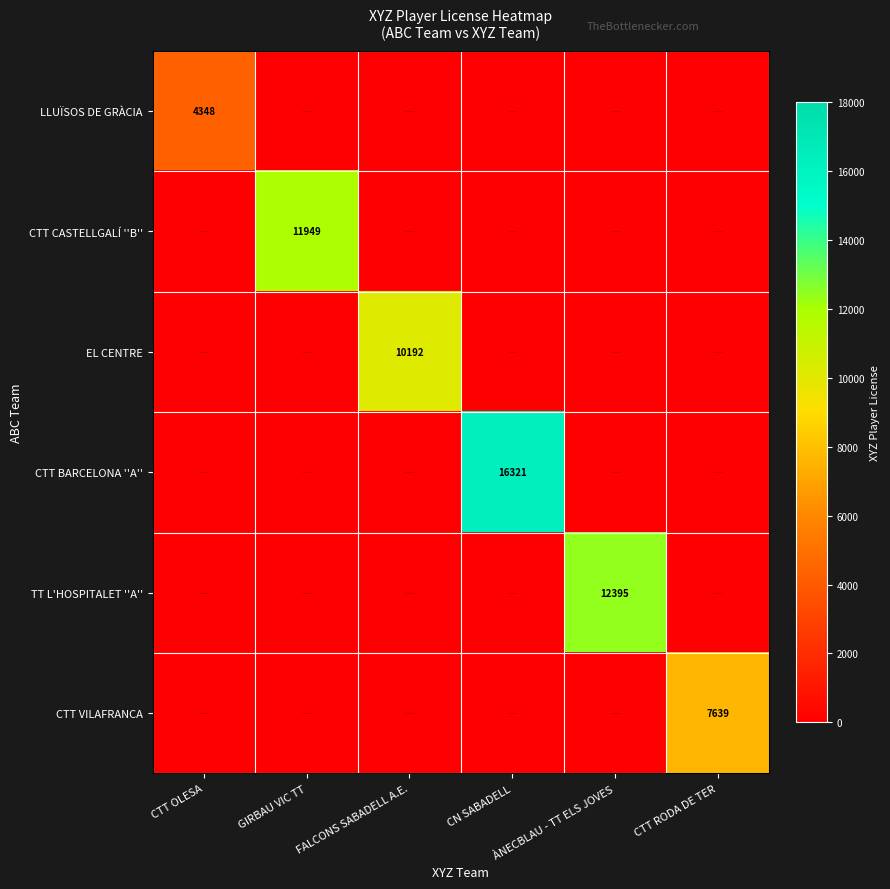

Read the CTT BARCELONA ''A'' value at CN SABADELL, to the nearest 100.

16300